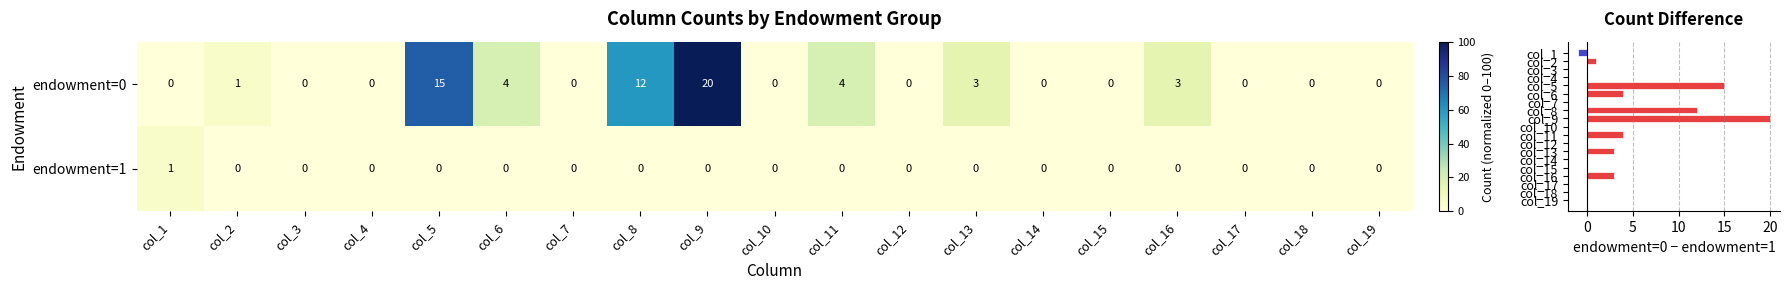

True or false: endowment=1 has a value of 0 at col_15.

True